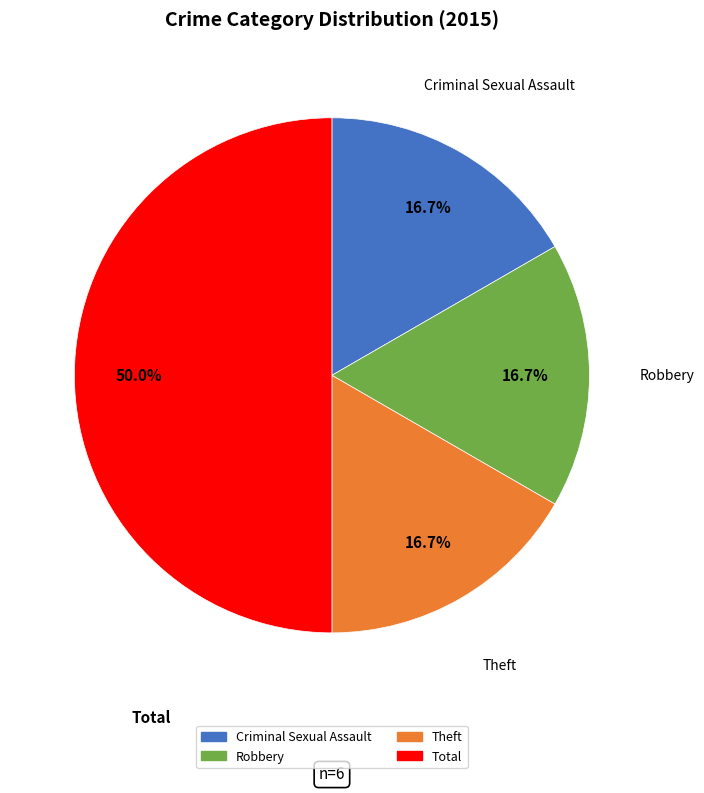

The Criminal Sexual Assault slice represents 17% of the pie. True or false?

True